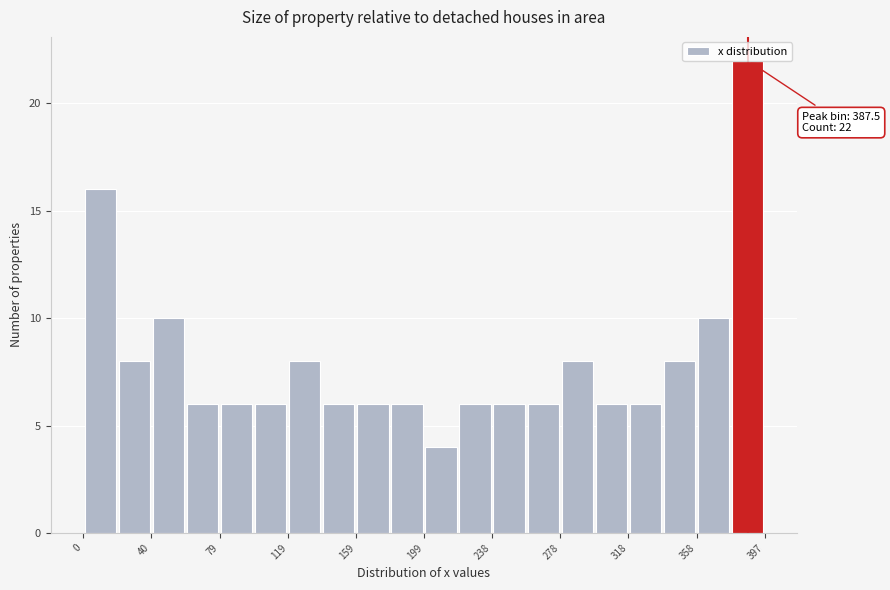

Read against the x-axis, roughly where is the centre of the tallest bar?

385